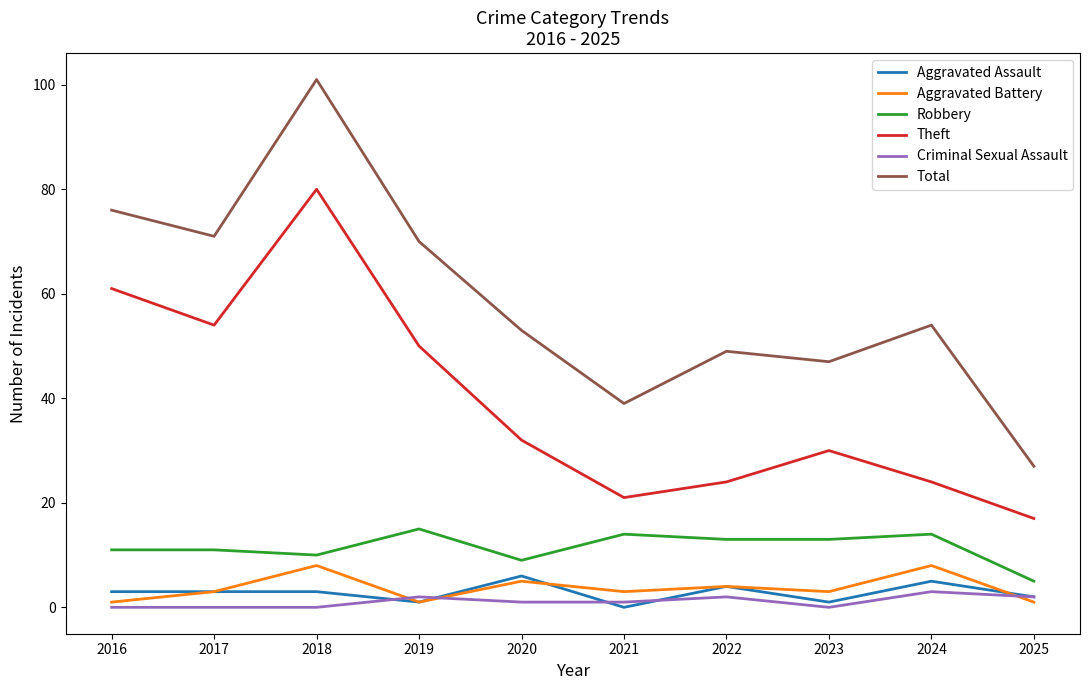

What is the total value across all series at 2022?

96